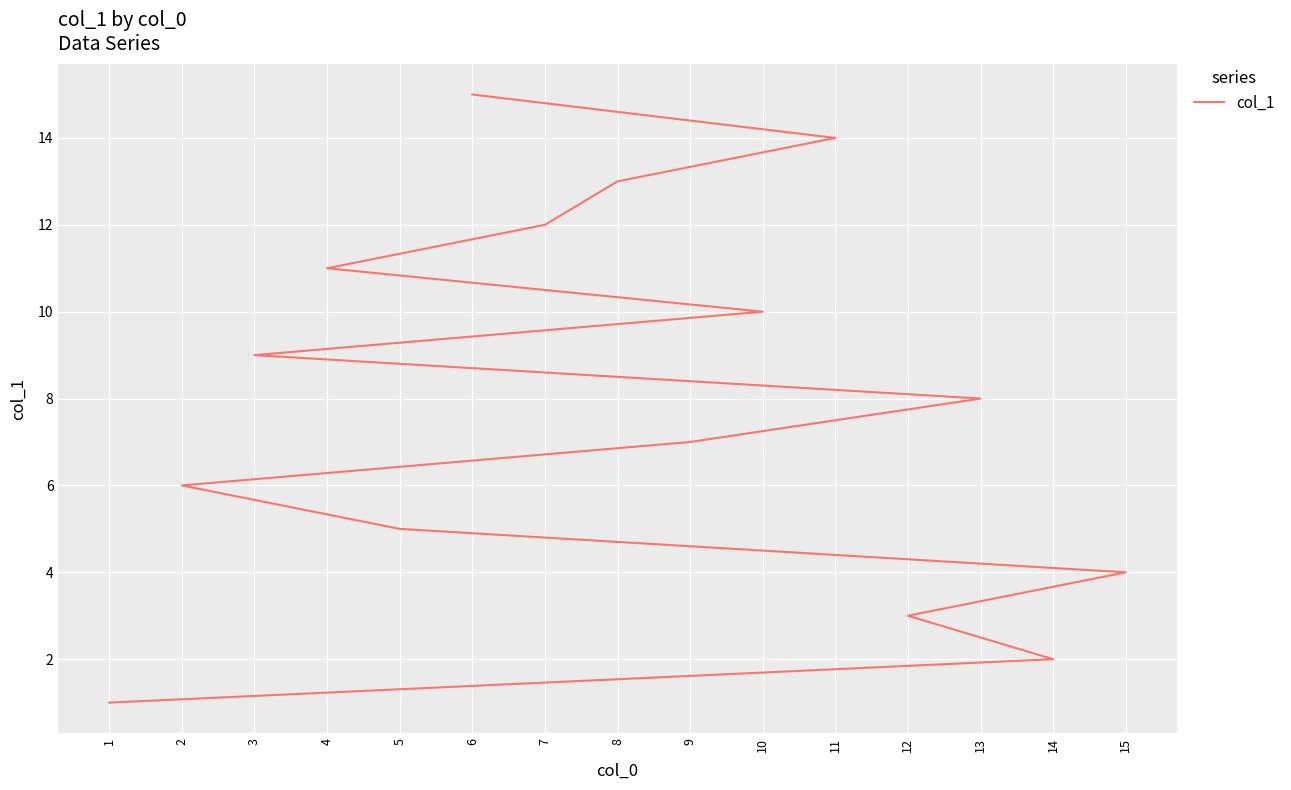

Rank the categories by value from highest to lowest.

6, 11, 8, 7, 4, 10, 3, 13, 9, 2, 5, 15, 12, 14, 1